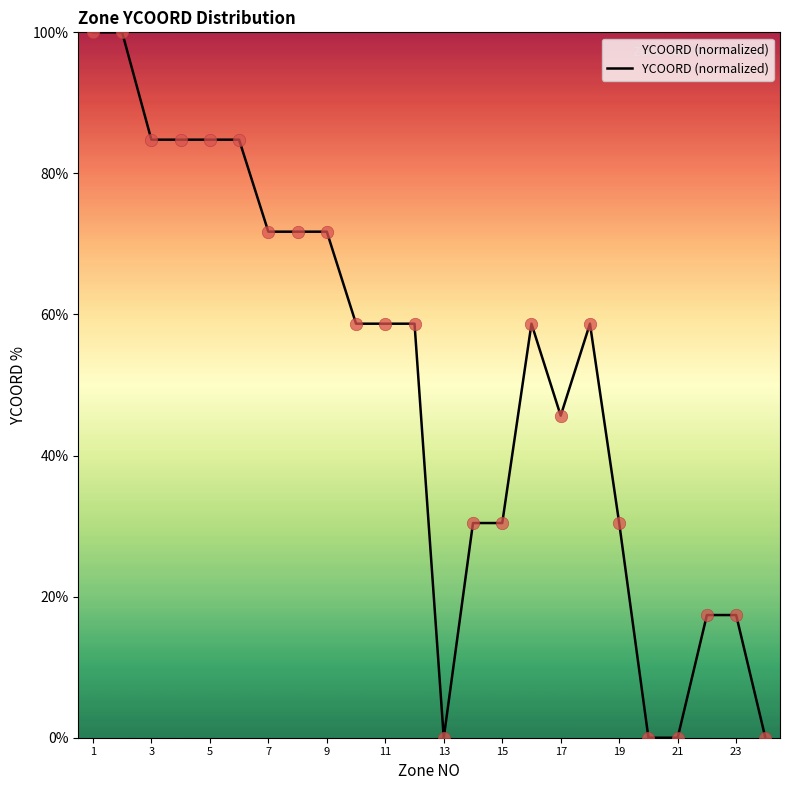

What is the maximum value shown in the chart?

100.0